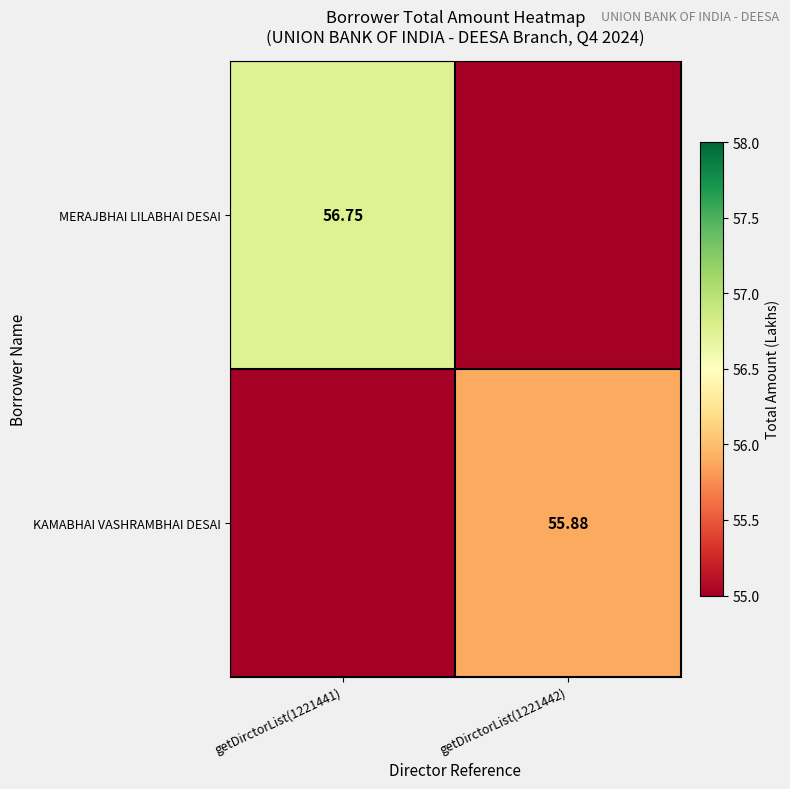

What is the sum of the MERAJBHAI LILABHAI DESAI values at getDirctorList(1221441) and getDirctorList(1221442)?

56.8